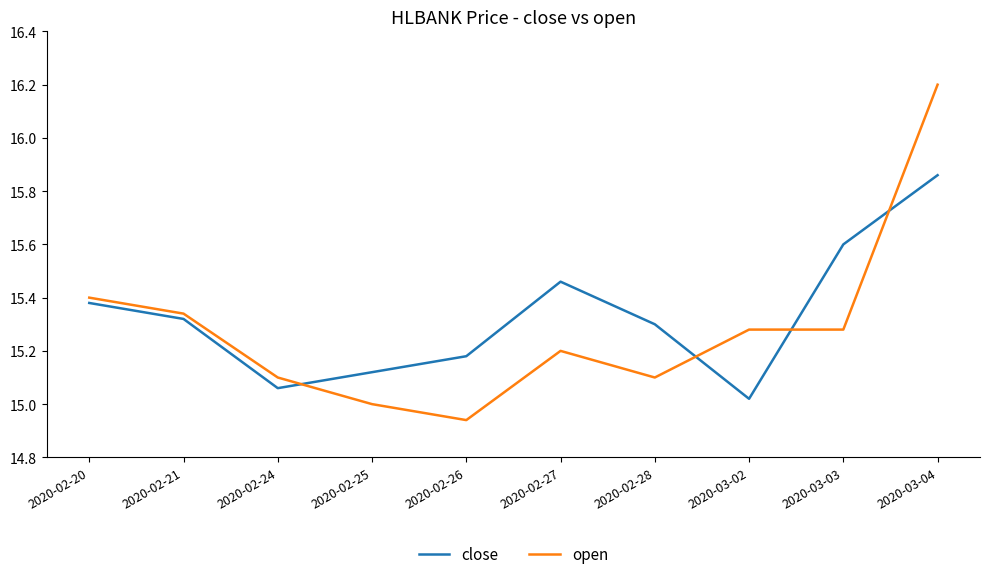

Where do open and close first cross each other?

2020-02-24 and 2020-02-25